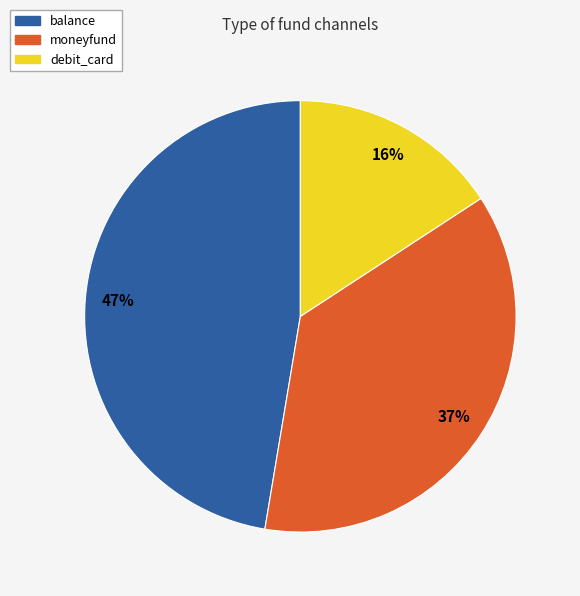

Rank the categories by value from lowest to highest.

debit_card, moneyfund, balance